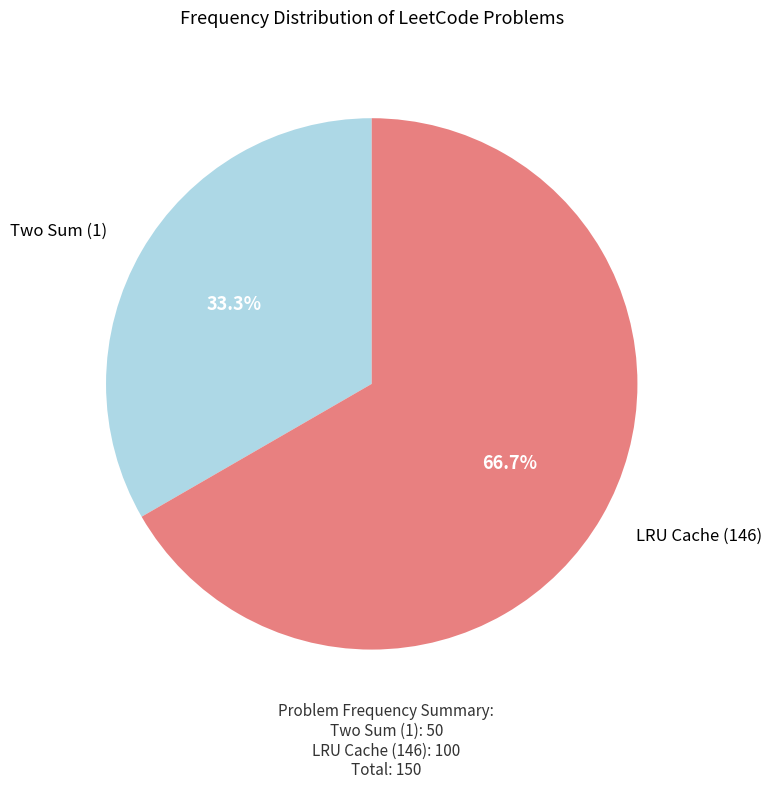

Count the number of slices in the pie.

2